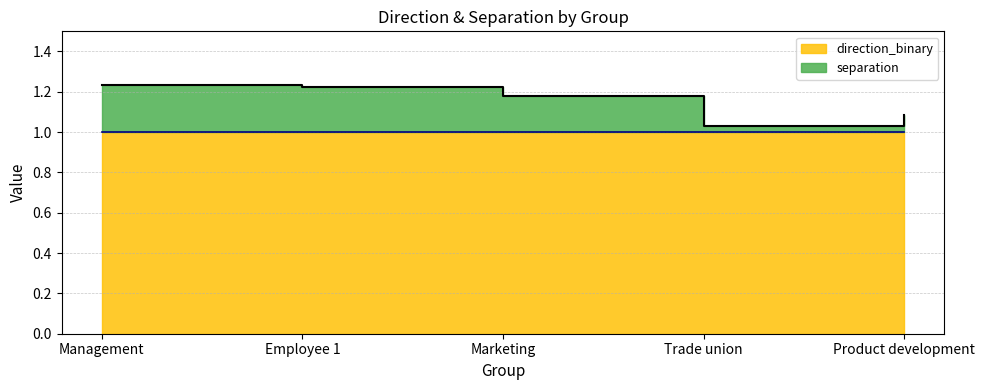

How many points are lower than both their immediate neighbors (excluding endpoints)?

1